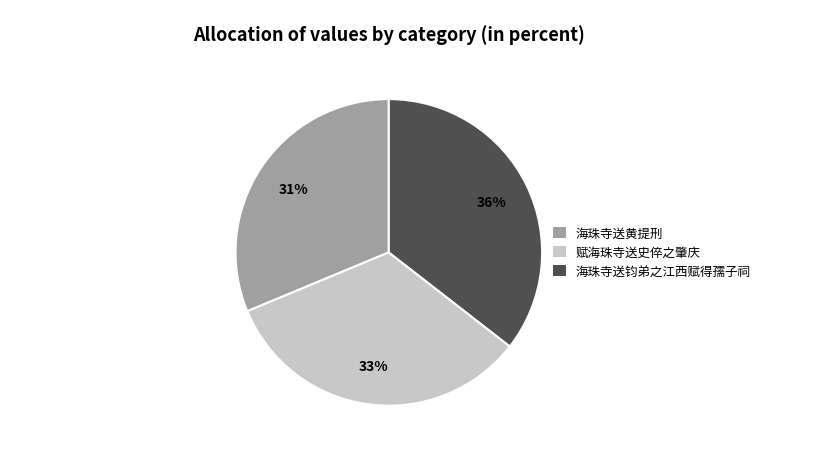

Rank the categories by value from lowest to highest.

海珠寺送黄提刑, 赋海珠寺送史倅之肇庆, 海珠寺送钧弟之江西赋得孺子祠